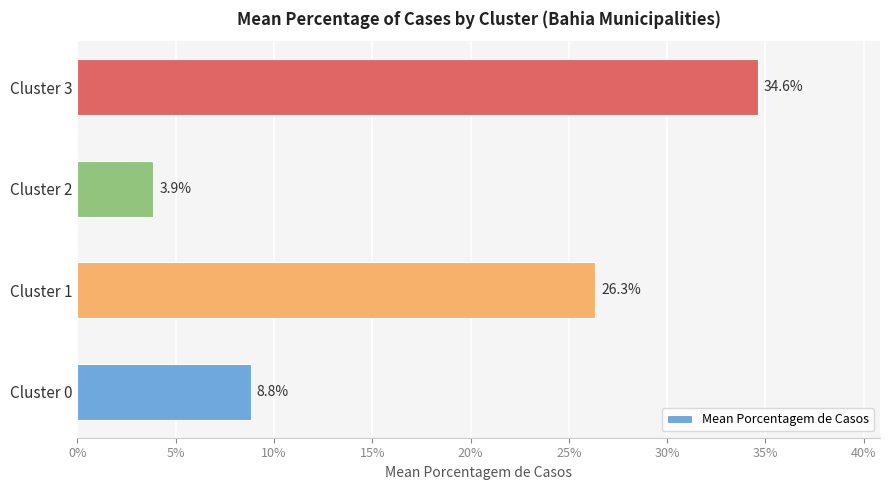

Does the chart contain any negative values?

No